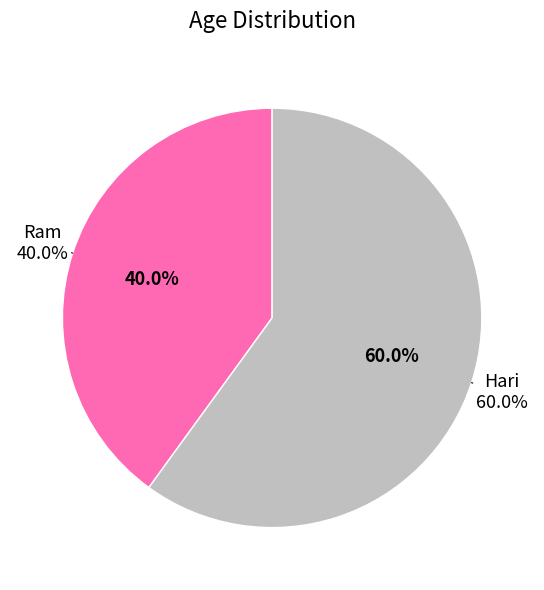

To the nearest percent, what is the difference between the largest and smallest slice percentages?

20%